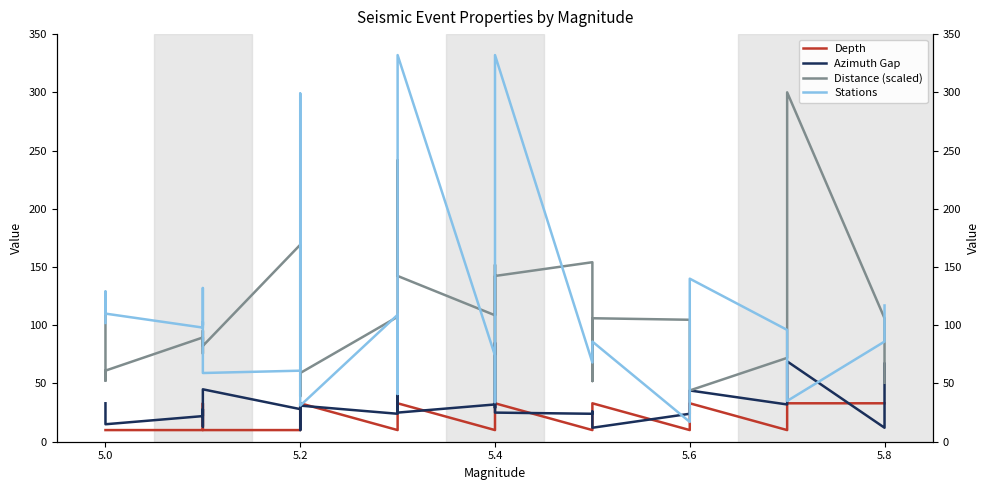

True or false: Stations and Depth cross at least once.

True